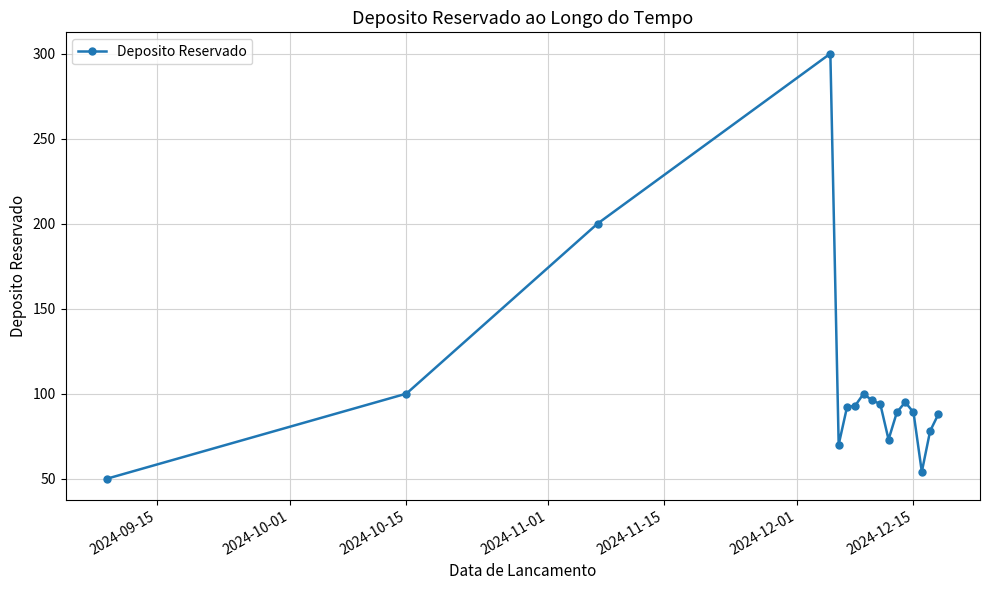

What is the difference between the maximum and second lowest values?

246